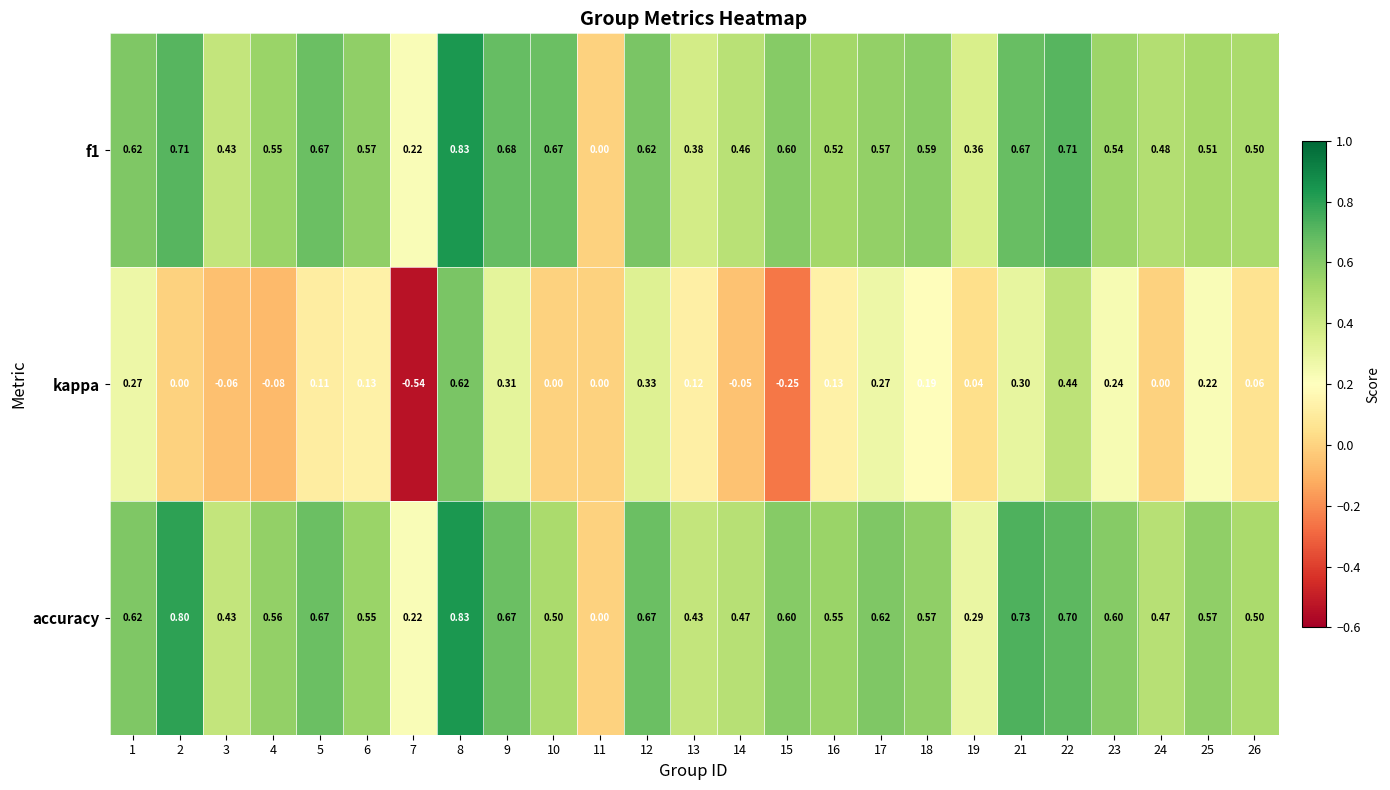

Is the value of f1 at 6 greater than the value of accuracy at 7?

Yes